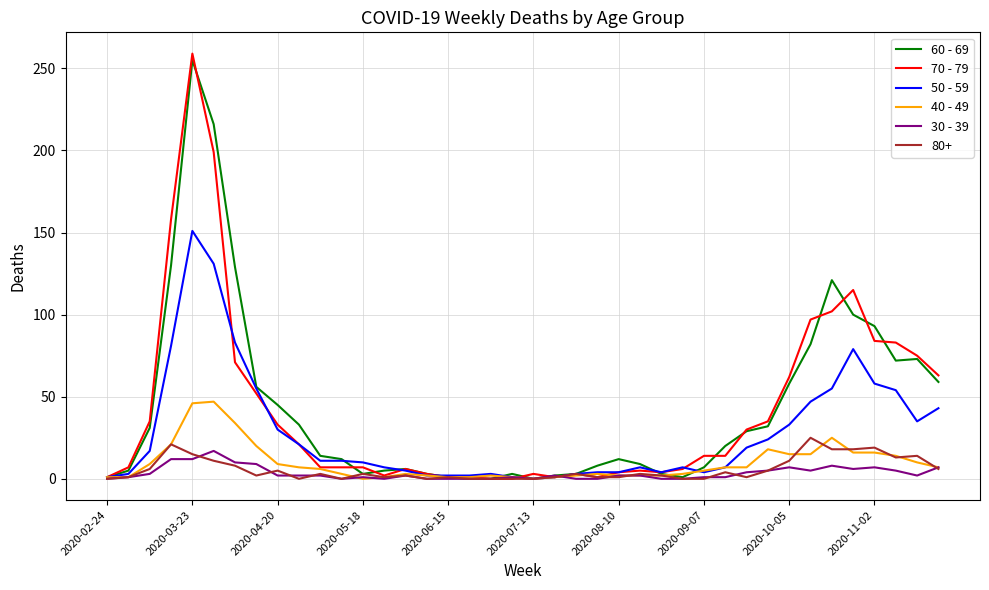

Which series has the widest spread of values?

70 - 79